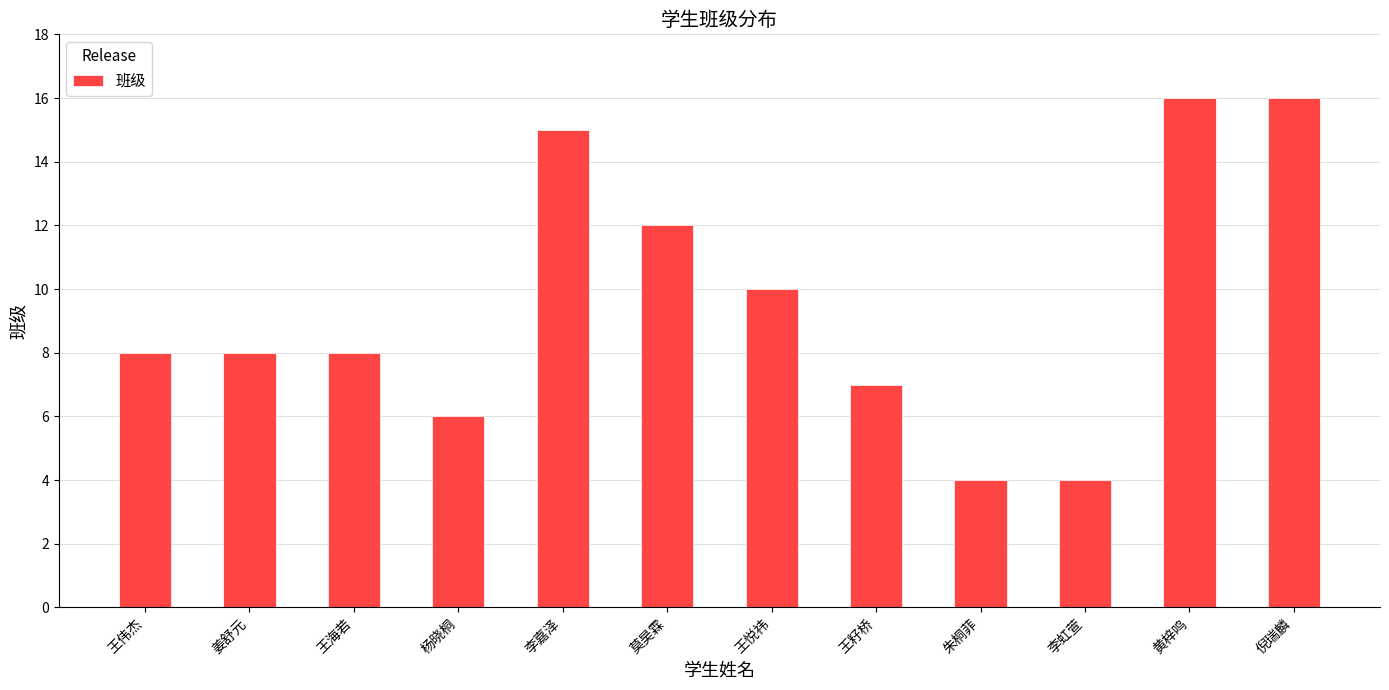

What is the sum of the values at 朱桐菲 and 李嘉泽?

19